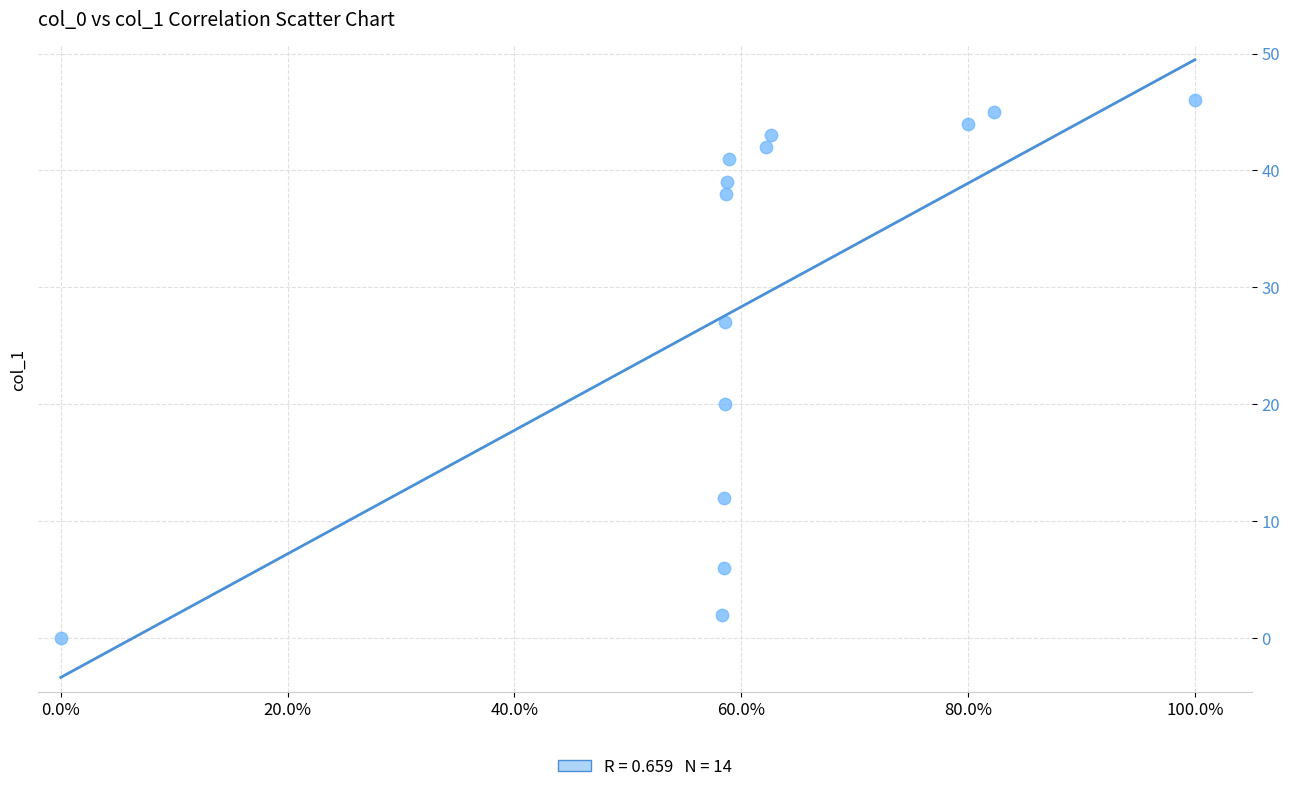

What is the range of Y values (max minus min)?

46